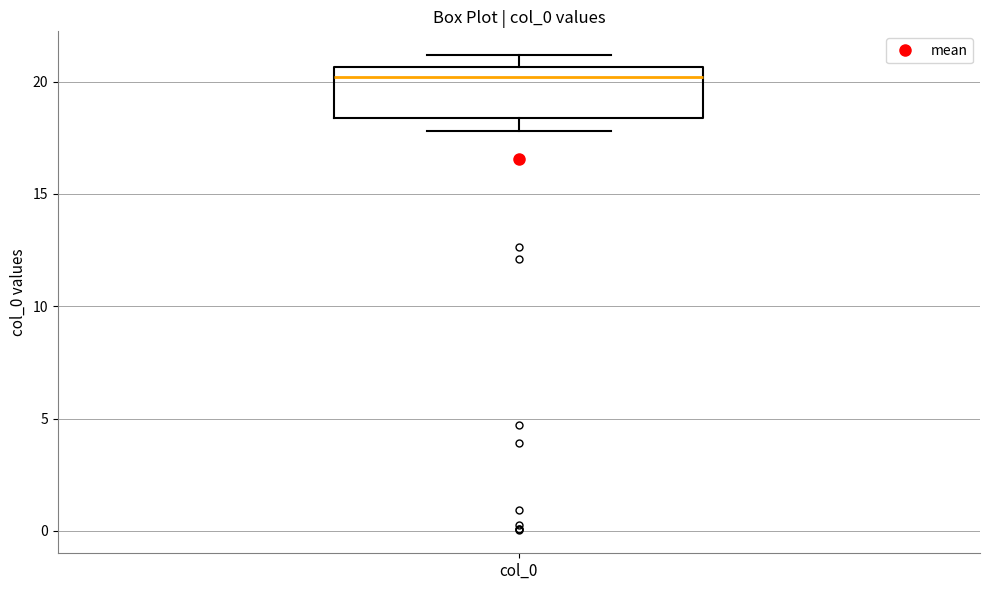

Transcribe this box plot: give where the median line is, the range the box spans, and where the two whiskers end, as read against the y-axis. The values are not printed on the chart, so give them approximately, as read against the axis.

median 20.0, box 18.5 to 20.5, whiskers 18.0 to 21.0